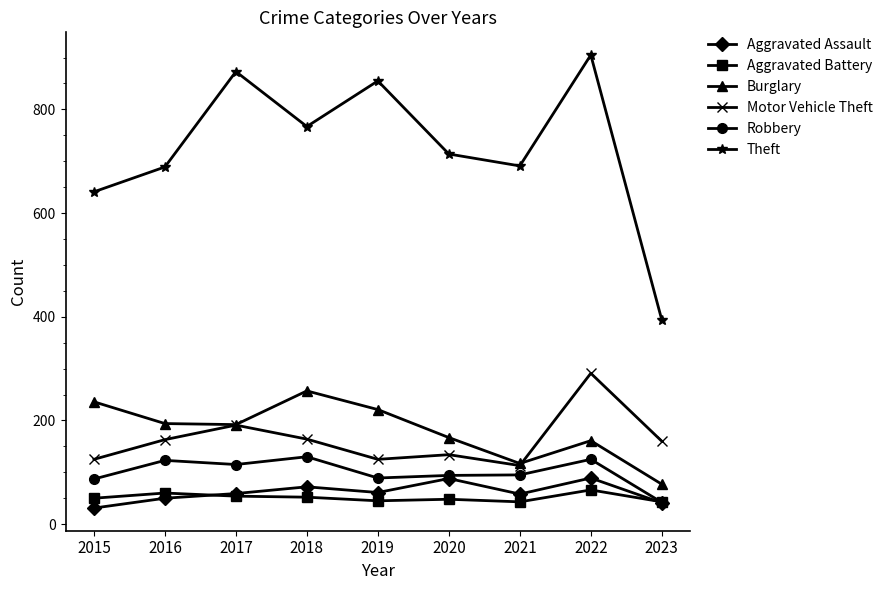

How many categories are shown in the chart?

9